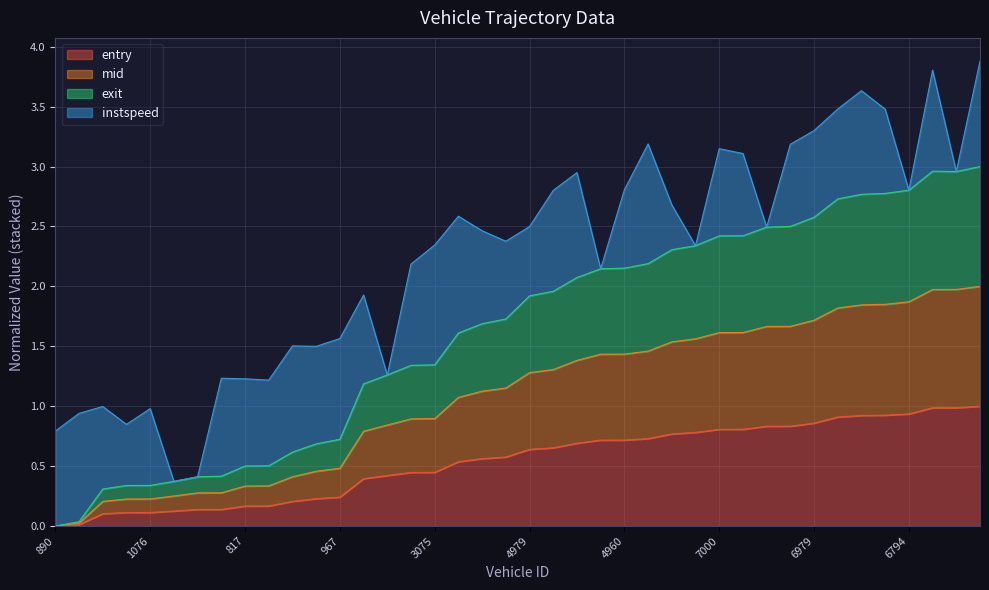

What is the approximate value of exit at 6794?

2.8